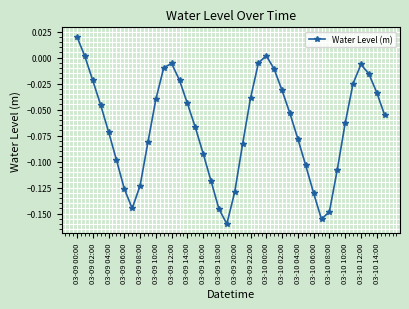

What is the sum of all values?

-2.7